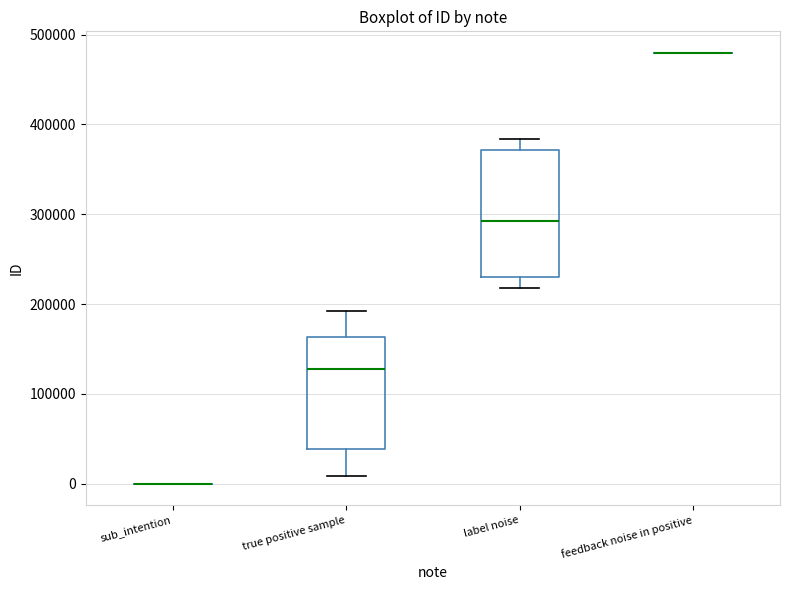

Comparing the boxes themselves (not the whiskers), which one is the tallest?

label noise